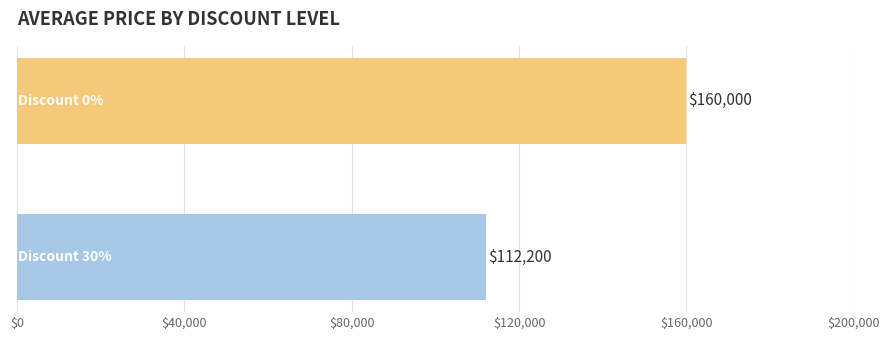

What is the sum of all values?

272200